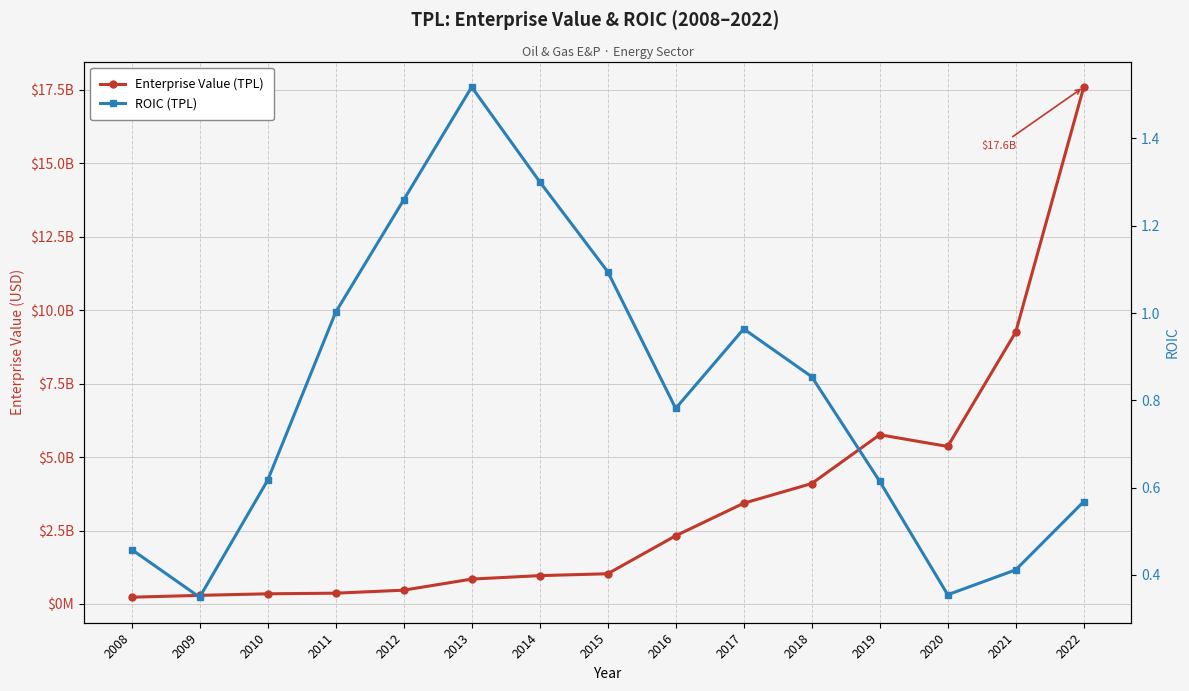

The value of ROIC (TPL) at 2016 is 0.8. True or false?

True